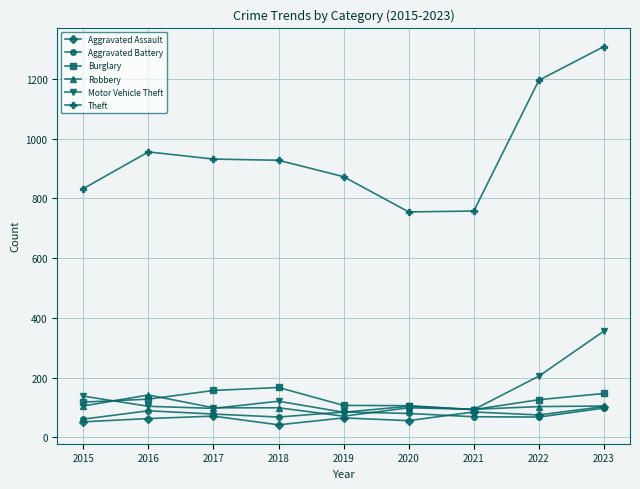

What is the average value of the Aggravated Battery series?

77